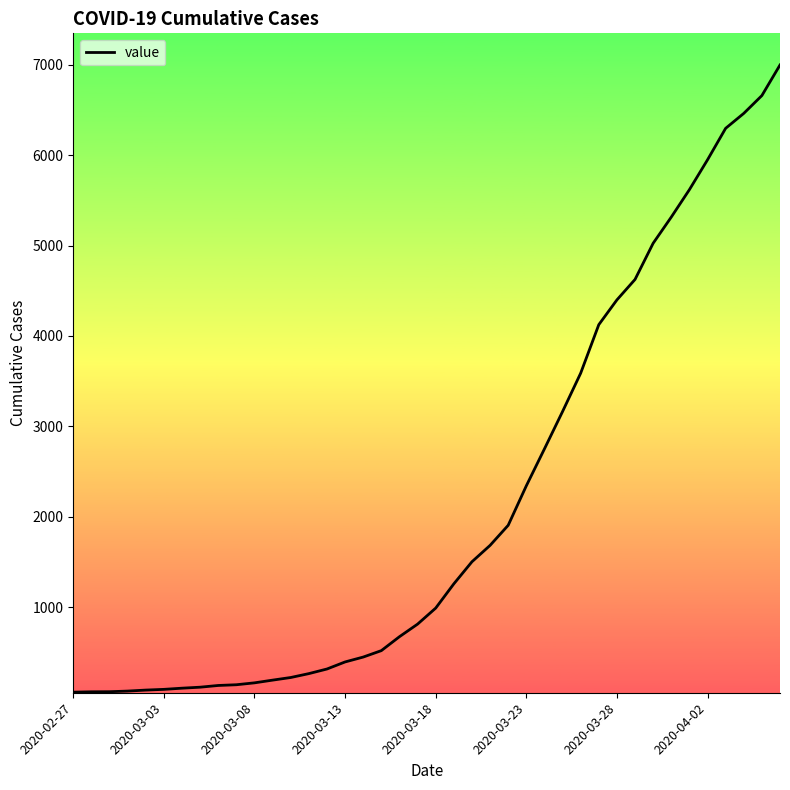

What is the greatest value displayed?

6995